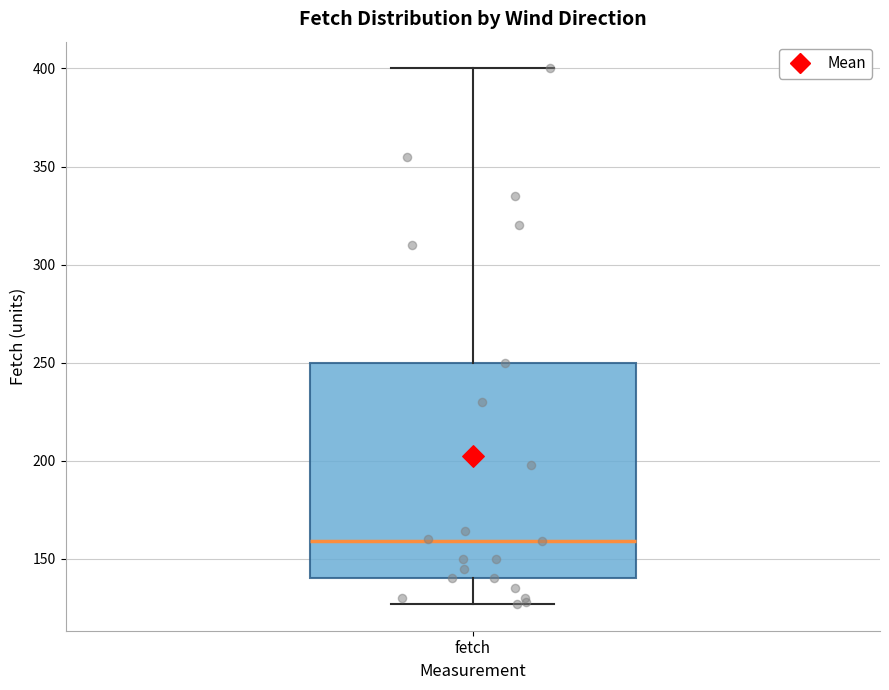

Transcribe this box plot: give where the median line is, the range the box spans, and where the two whiskers end, as read against the y-axis. The values are not printed on the chart, so give them approximately, as read against the axis.

median 160, box 140 to 250, whiskers 125 to 400